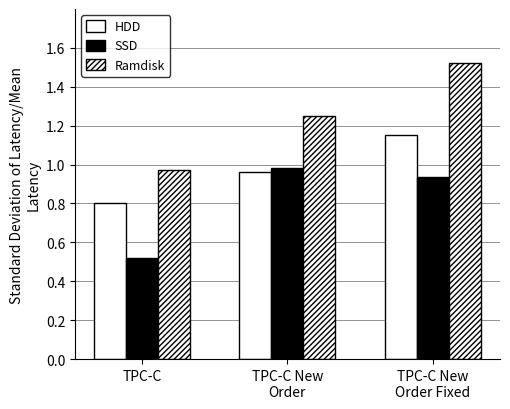

Rank the series by their maximum value, from lowest to highest.

SSD, HDD, Ramdisk